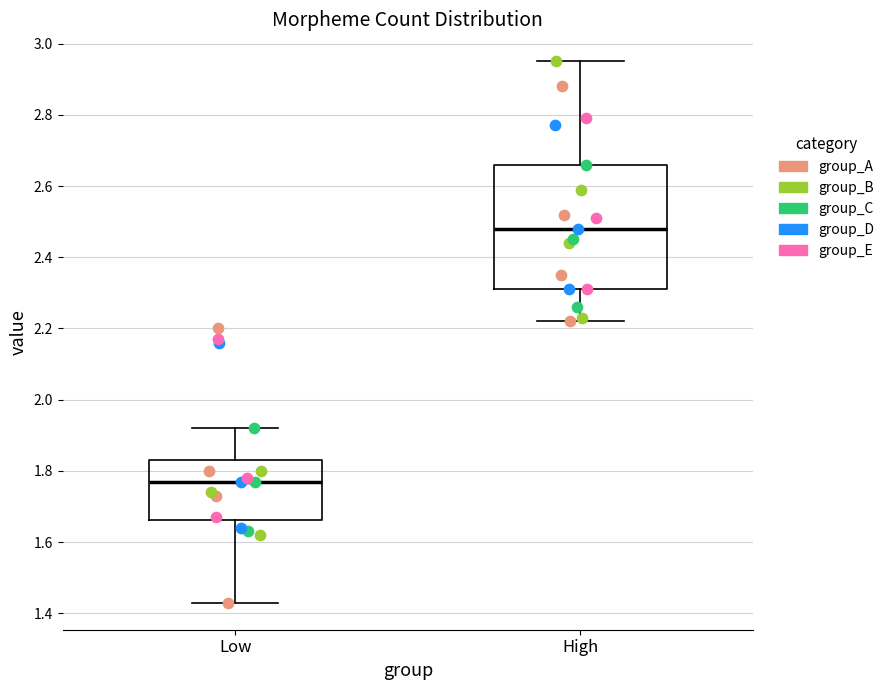

Reading left to right, transcribe this box plot: for each box, give where its median line is, the range the box spans, and where its two whiskers end, as read against the y-axis. The values are not printed on the chart, so give them approximately, as read against the axis.

Low: median 1.78, box 1.66 to 1.84, whiskers 1.44 to 1.92
High: median 2.48, box 2.32 to 2.66, whiskers 2.22 to 2.96